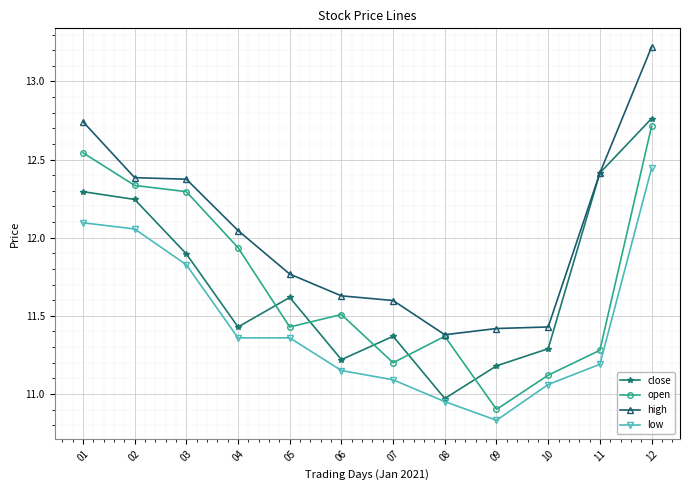

How many values in the low series are below 11?

2